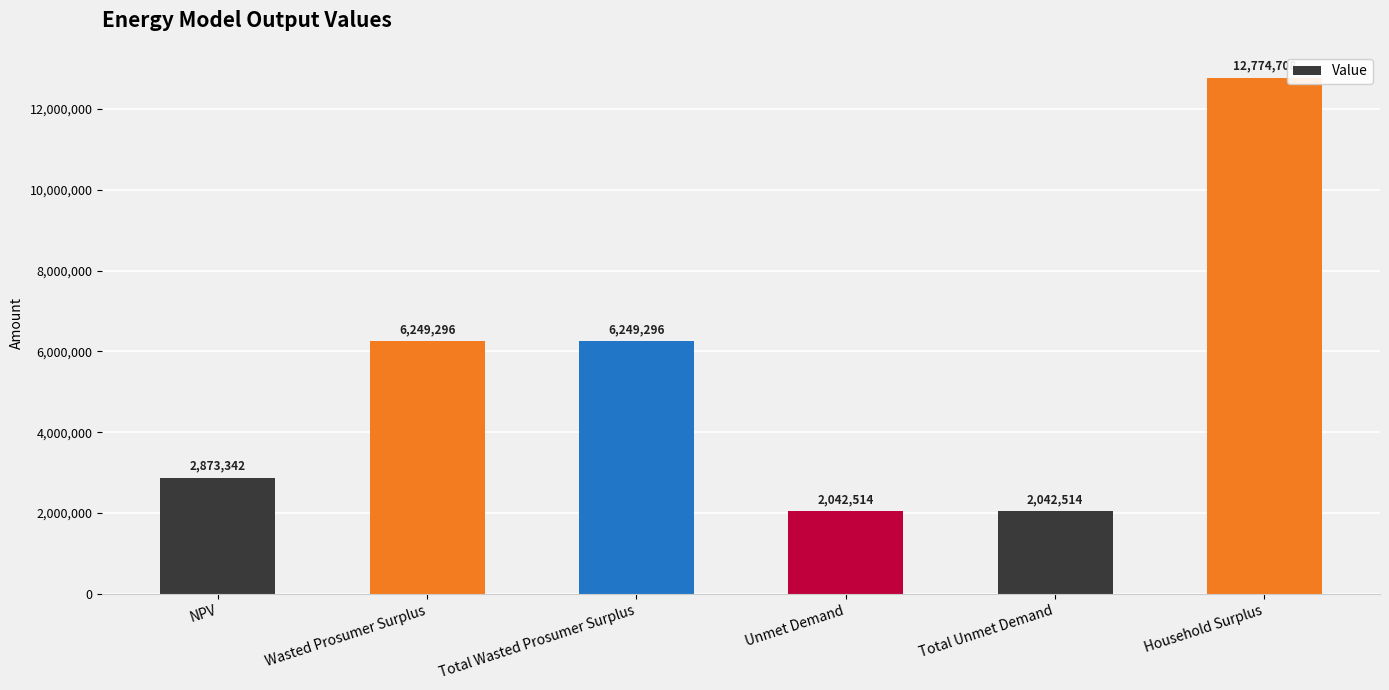

What position from the right is Wasted Prosumer Surplus?

5